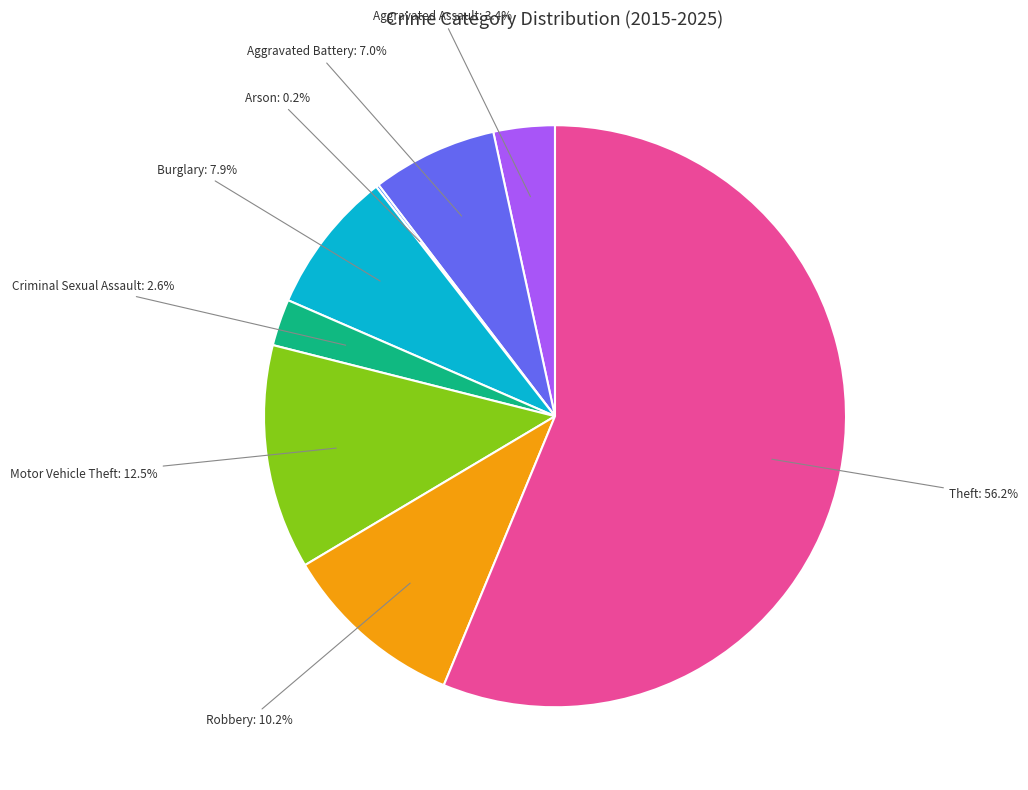

Is it true that Theft is 56% of the pie?

True